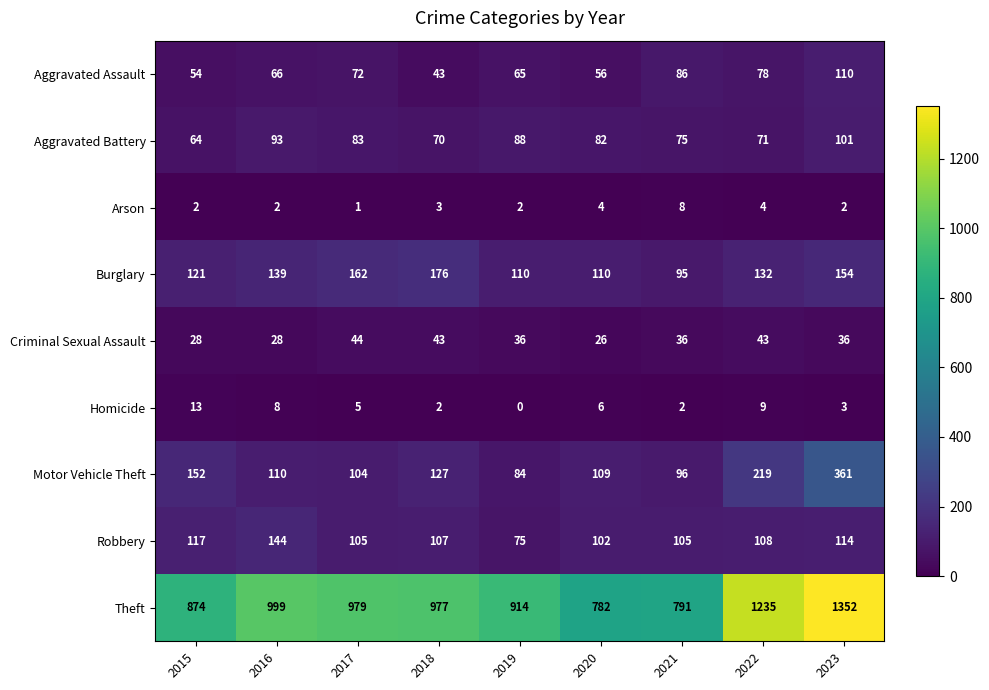

Which series has the largest range (max minus min)?

Theft